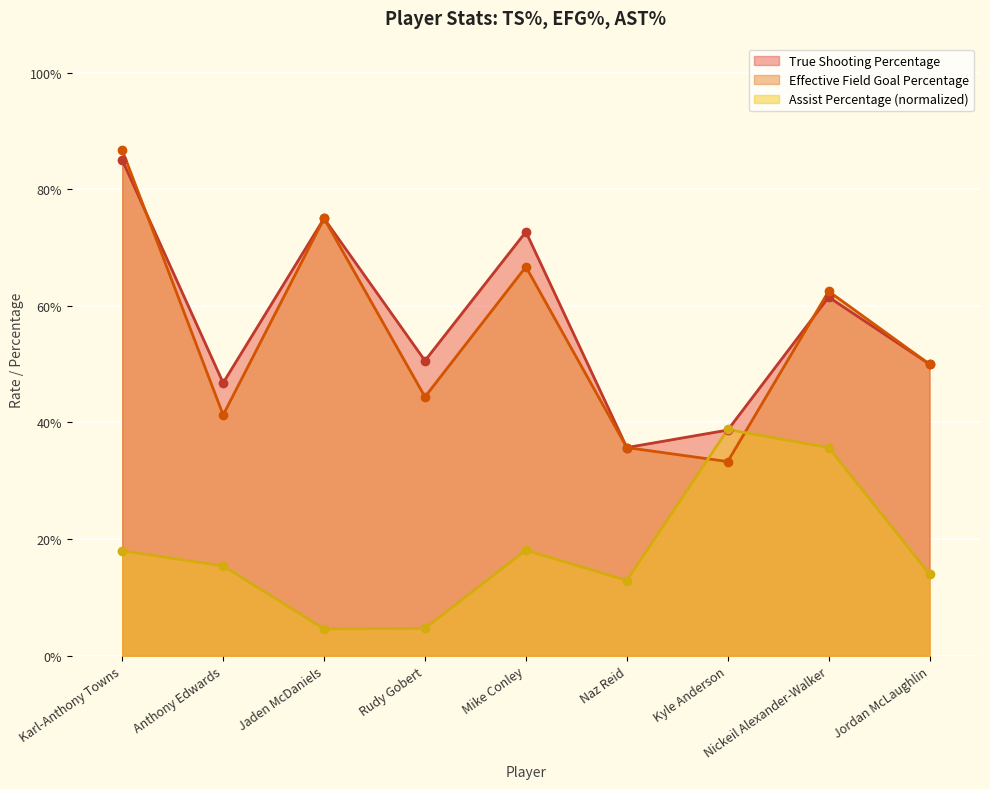

What is the label of the 9th point from the left?

Jordan McLaughlin